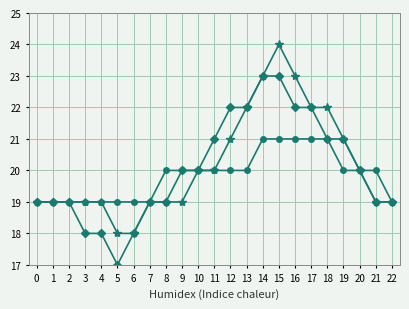

How many series are shown in this chart?

3